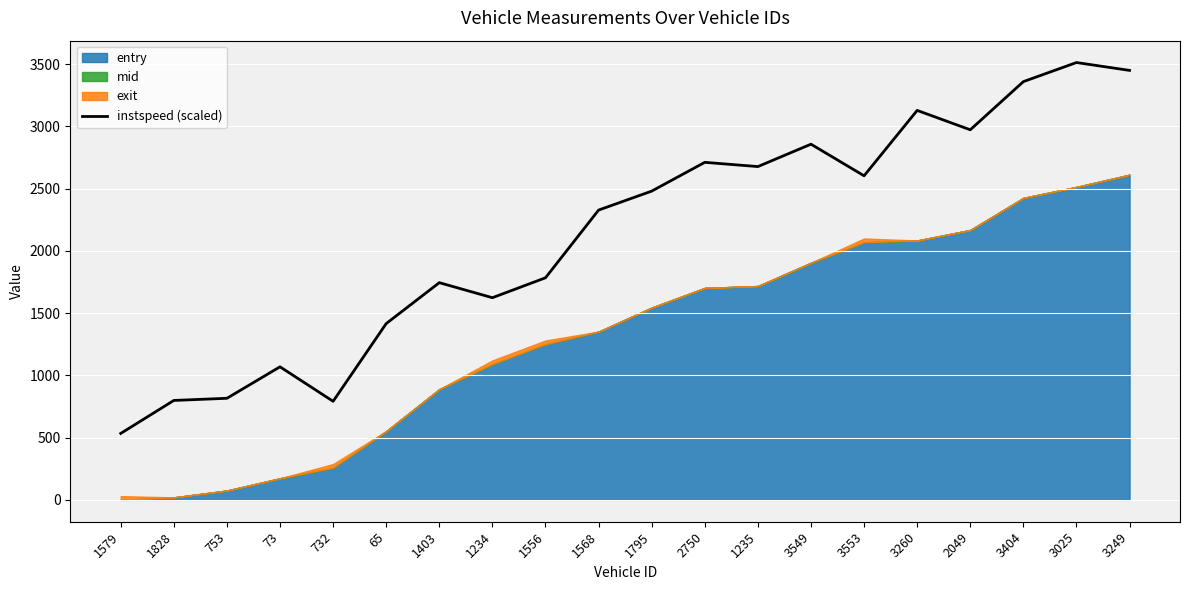

How many values exceed 2479?

10